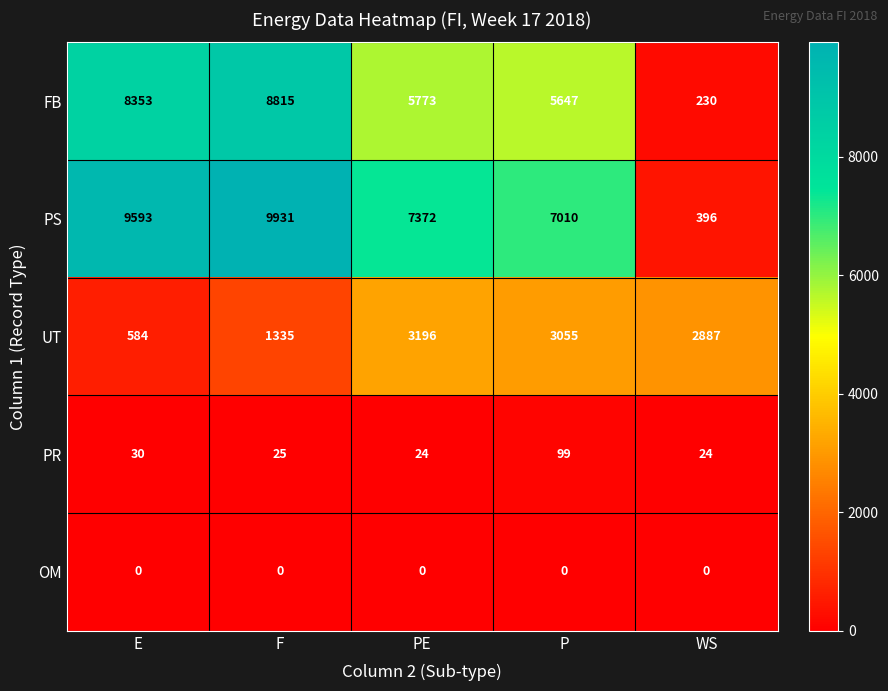

Reading left to right, extract all data points from this chart.

FB: E=8353	F=8815	PE=5773	P=5647	WS=230
PS: E=9593	F=9931	PE=7372	P=7010	WS=396
UT: E=584	F=1335	PE=3196	P=3055	WS=2887
PR: E=30	F=25	PE=24	P=99	WS=24
OM: E=0	F=0	PE=0	P=0	WS=0